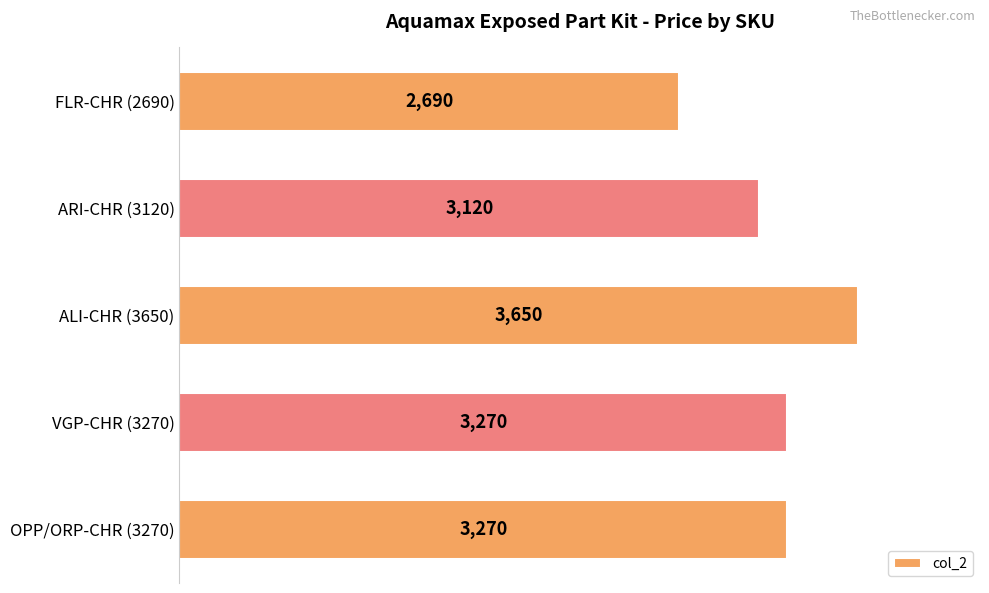

What is the difference between the values at OPP/ORP-CHR (3270) and FLR-CHR (2690)?

580